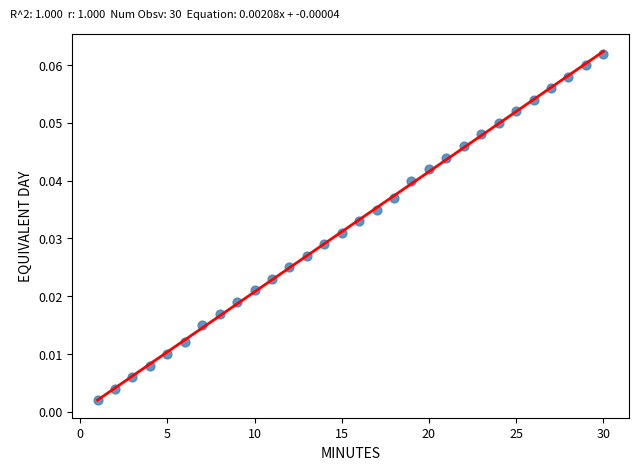

What is the range of X values (max minus min)?

29.0